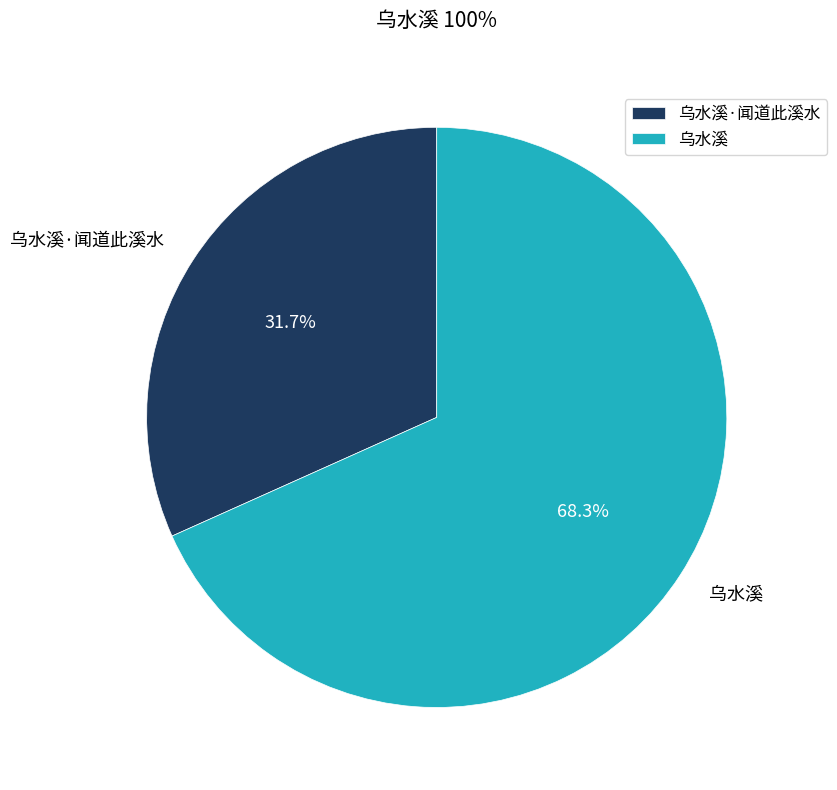

Do 乌水溪·闻道此溪水 and 乌水溪 together represent more than half of the pie?

Yes